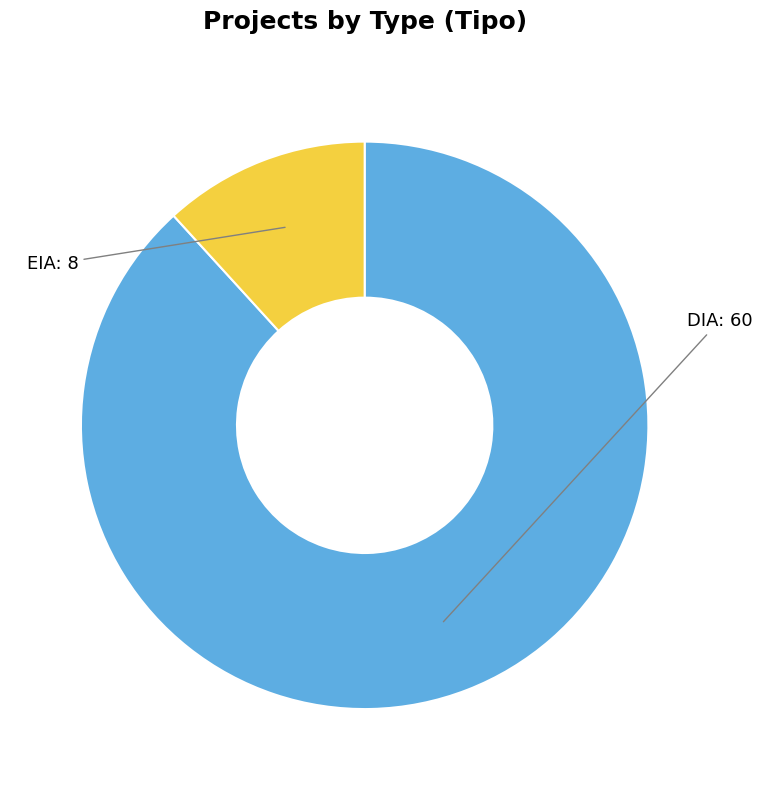

Is there any slice that represents more than half of the pie?

Yes